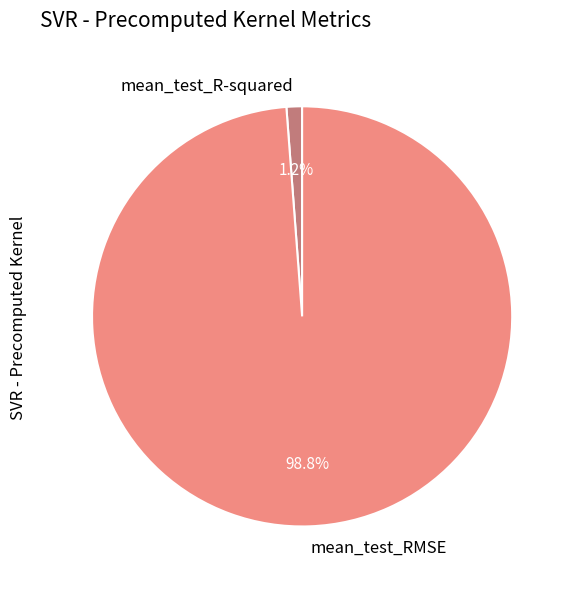

The mean_test_R-squared slice represents 1% of the pie. True or false?

True